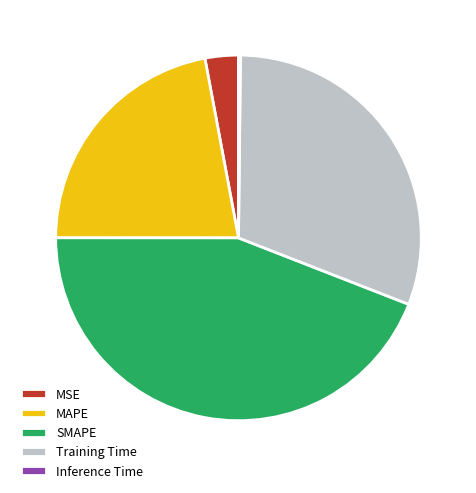

Which category has the biggest portion of the pie?

SMAPE